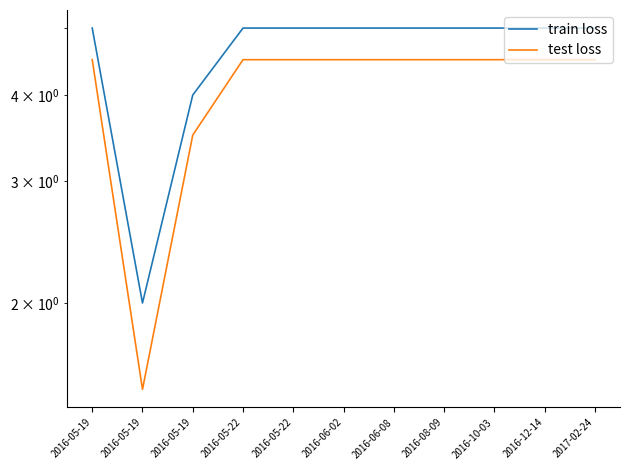

At which label does test loss first exceed 4?

2016-05-19